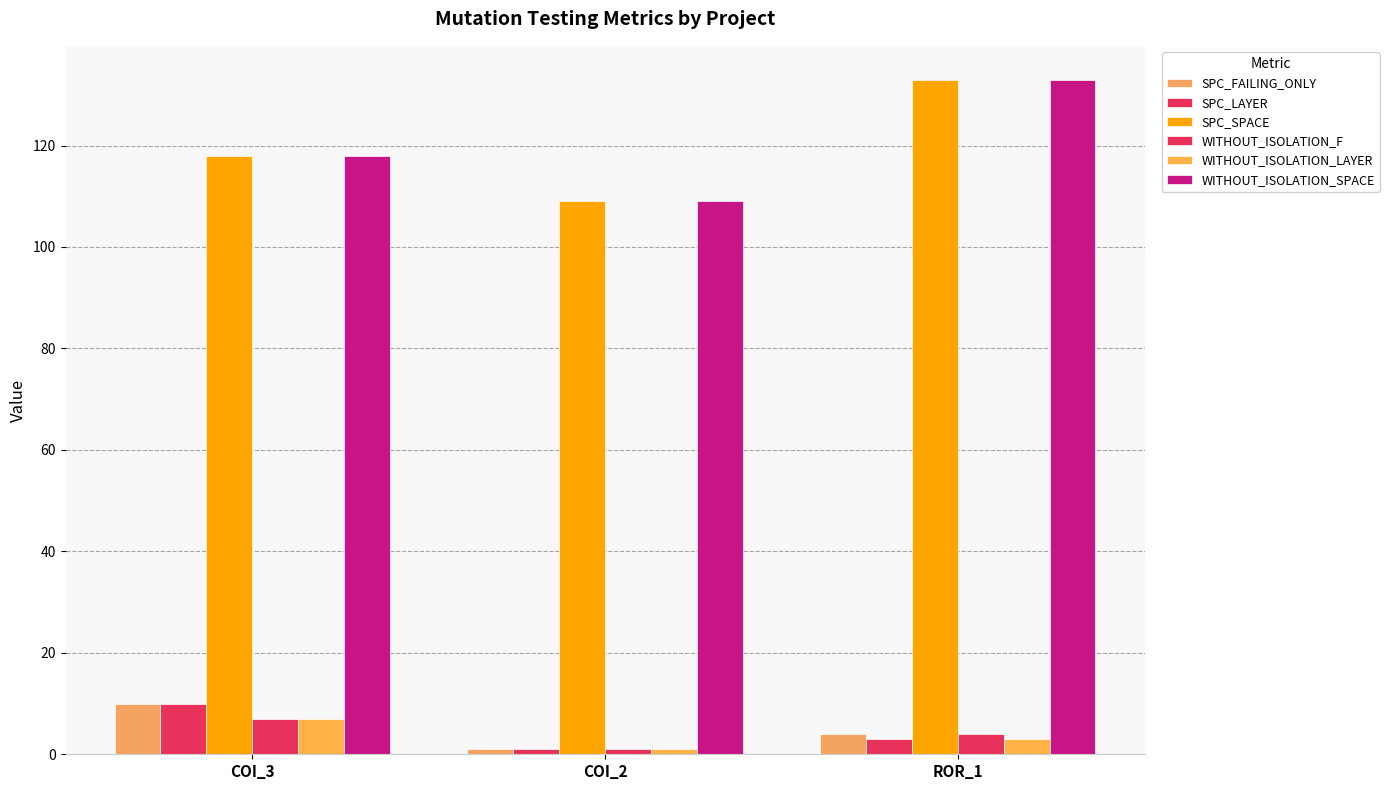

How many values in the WITHOUT_ISOLATION_LAYER series are below 3?

1